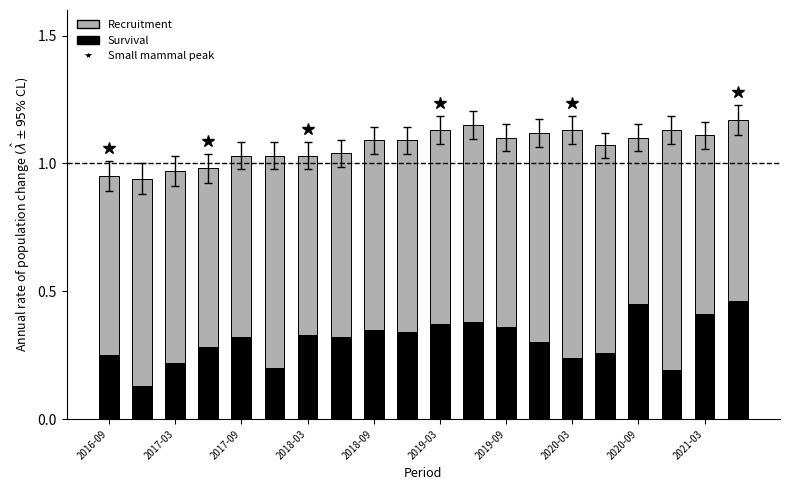

Which category has the highest value across all series?

19